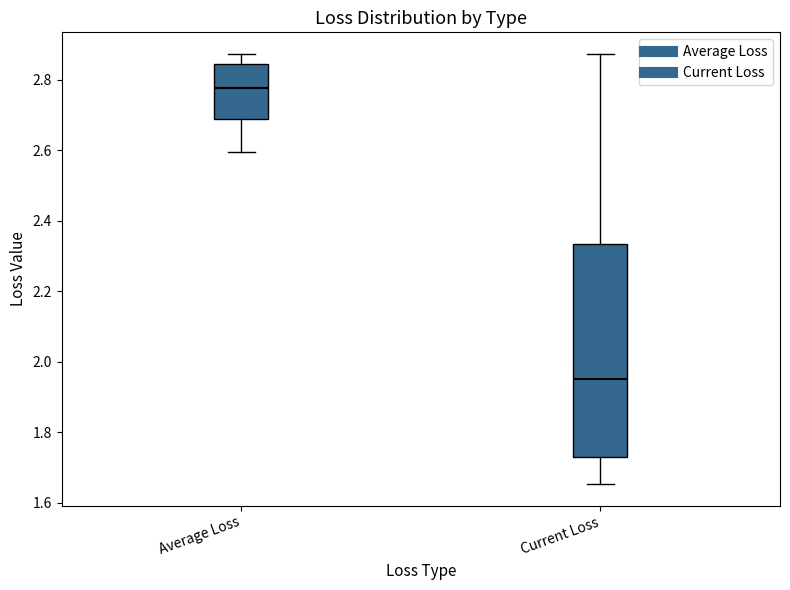

Reading left to right, transcribe this box plot: for each box, give where its median line is, the range the box spans, and where its two whiskers end, as read against the y-axis. The values are not printed on the chart, so give them approximately, as read against the axis.

Average Loss: median 2.78, box 2.68 to 2.84, whiskers 2.60 to 2.88
Current Loss: median 1.96, box 1.72 to 2.34, whiskers 1.66 to 2.88